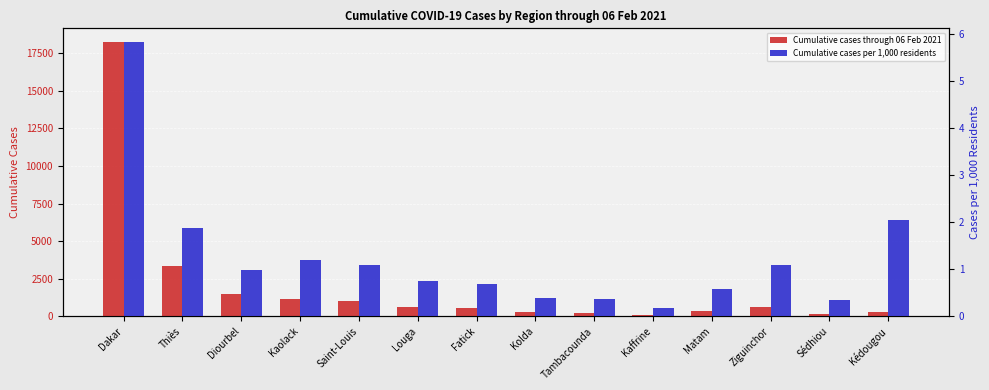

At which label is Cumulative cases through 06 Feb 2021 closest to 9174?

Thiès